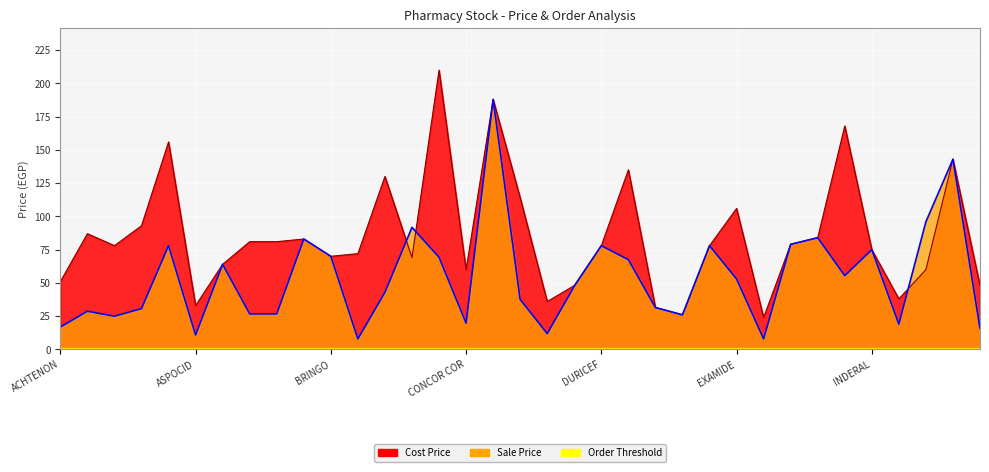

At which label does Sale Price reach its minimum?

CATAFAST